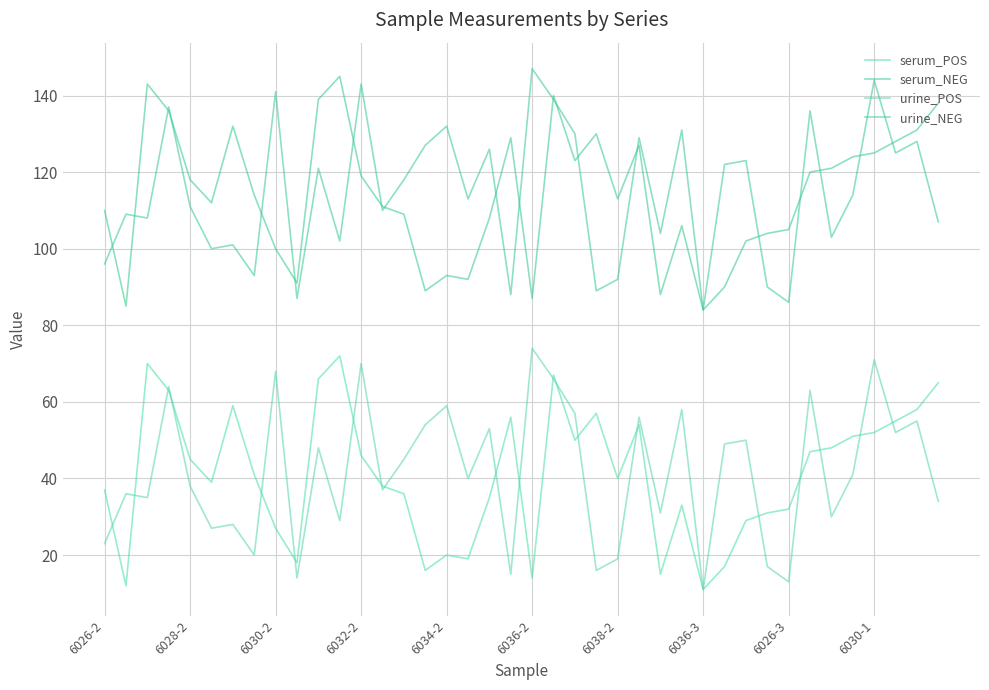

What is the difference between the maximum and minimum values in the urine_NEG series?

63